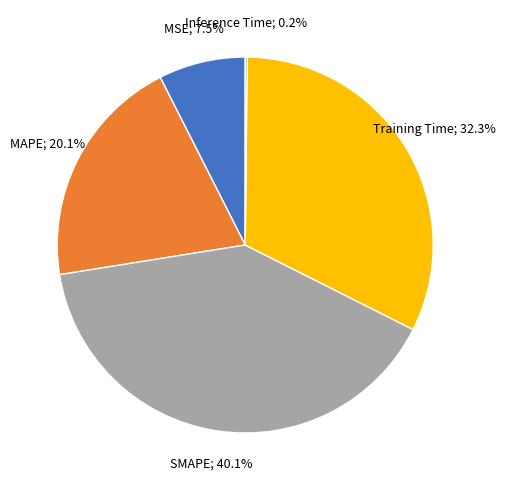

Is there any slice that represents more than half of the pie?

No